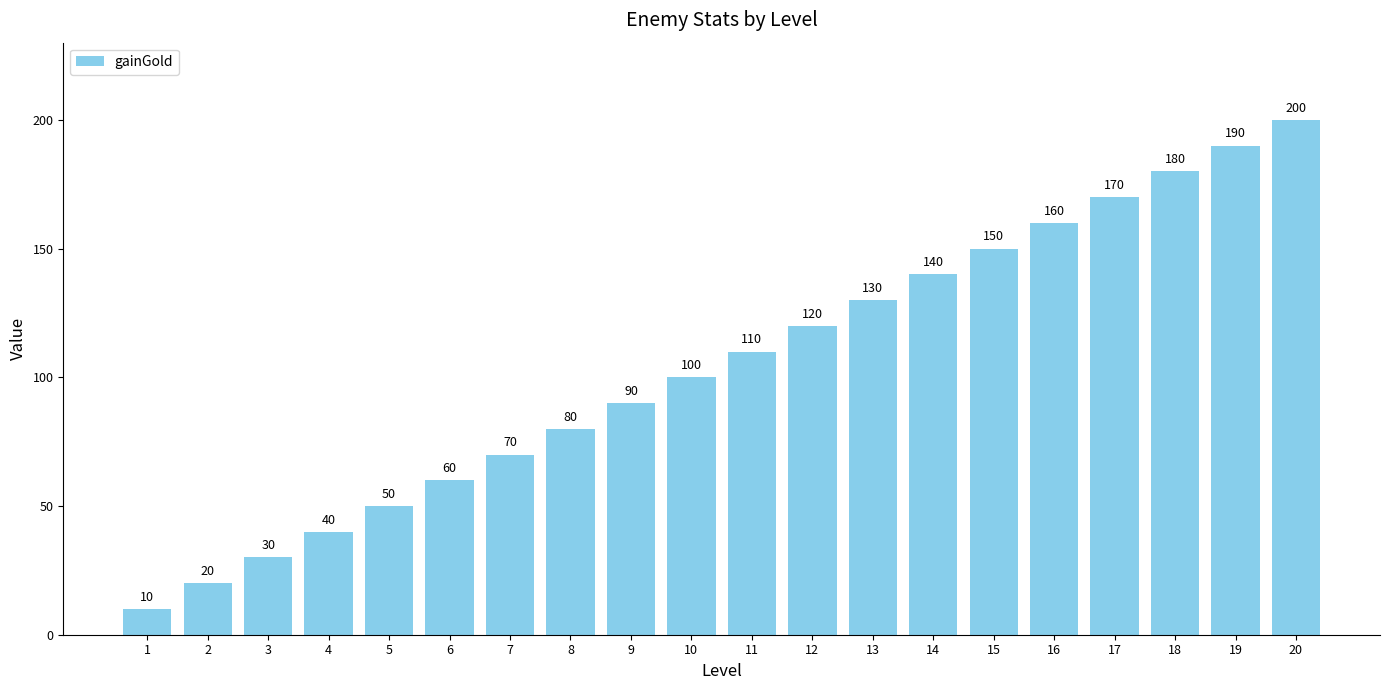

Is it true that the value at 2 is 20?

True